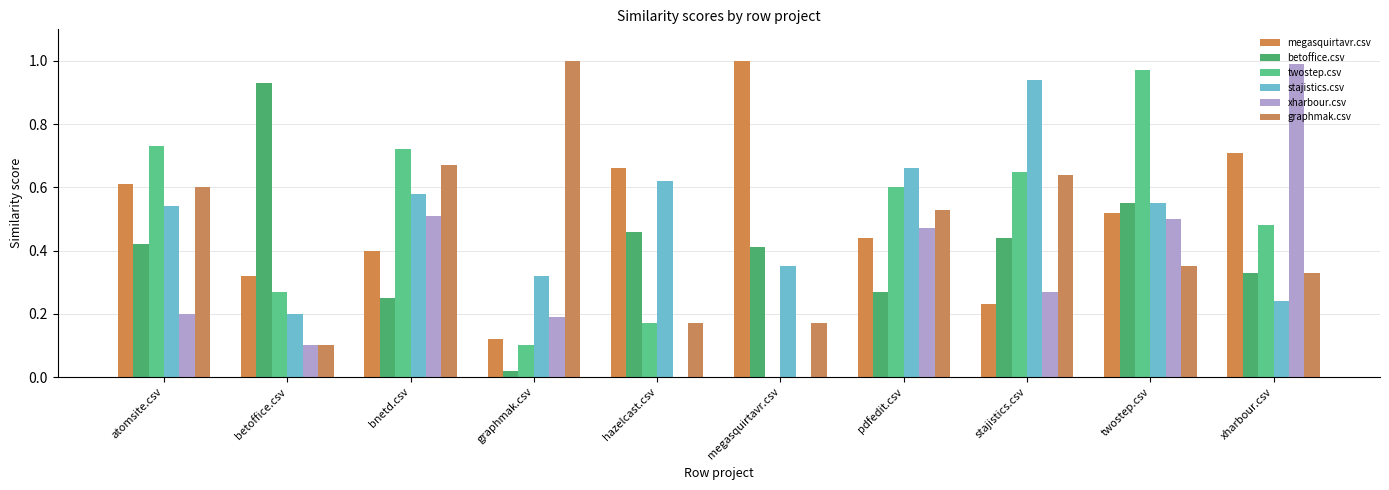

How many megasquirtavr.csv values are between 0 and 1?

10